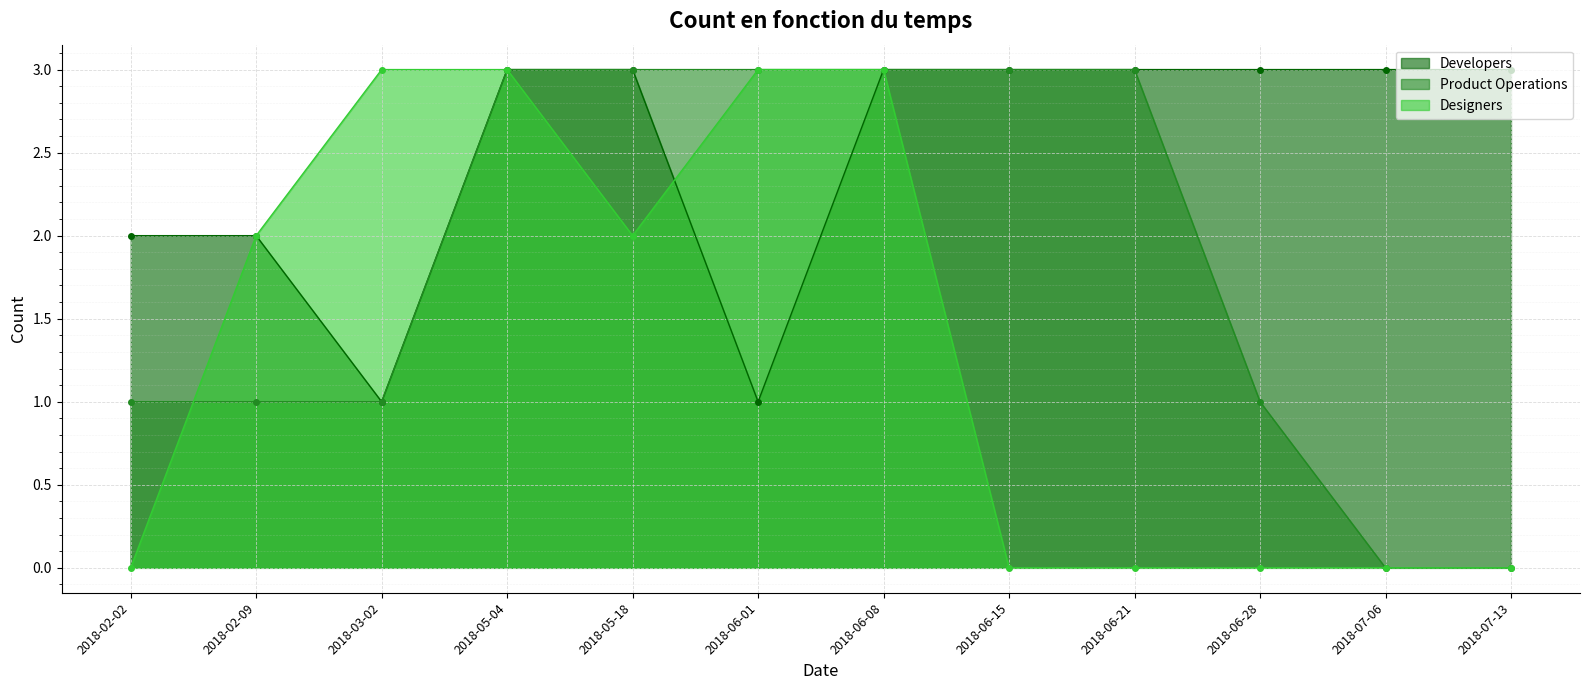

Which series has the widest spread of values?

Product Operations